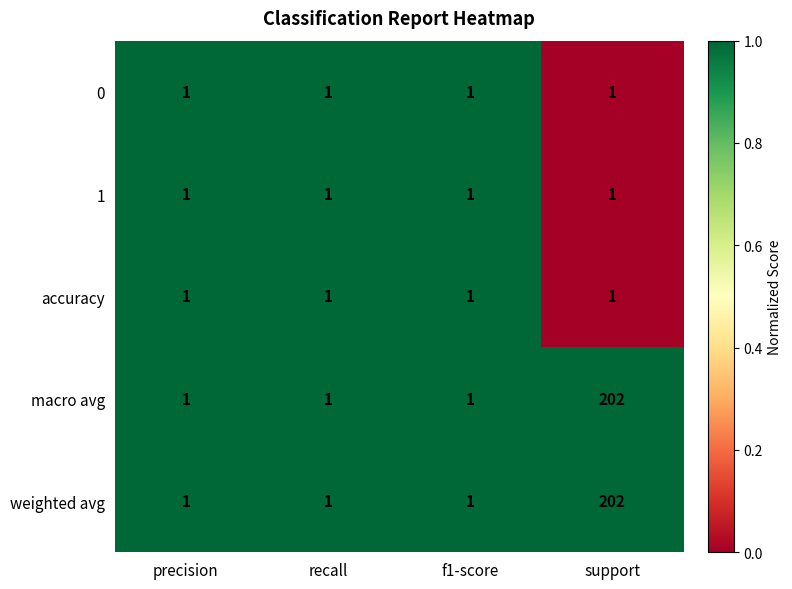

At which category is the sum across all series the highest?

support